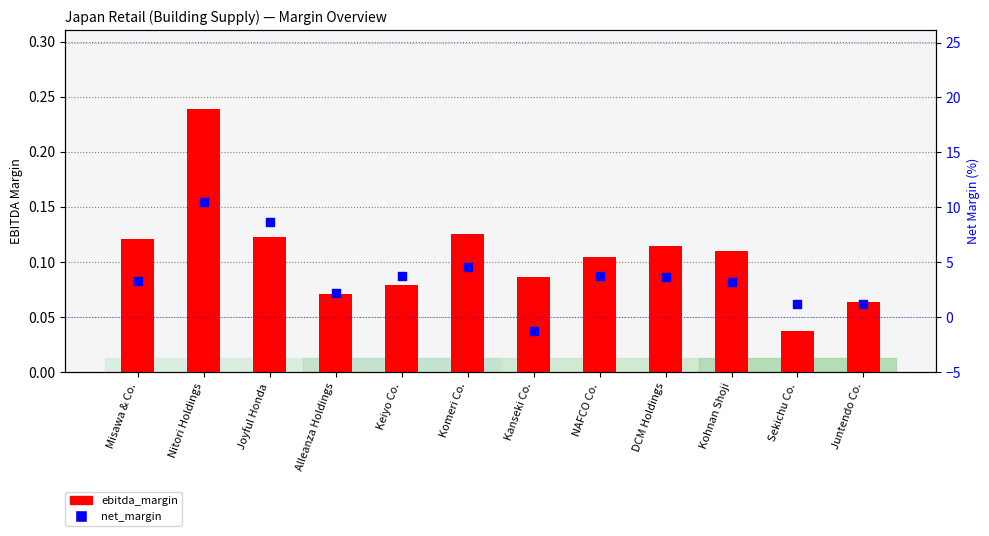

Which series has the widest spread of Y values?

net_margin